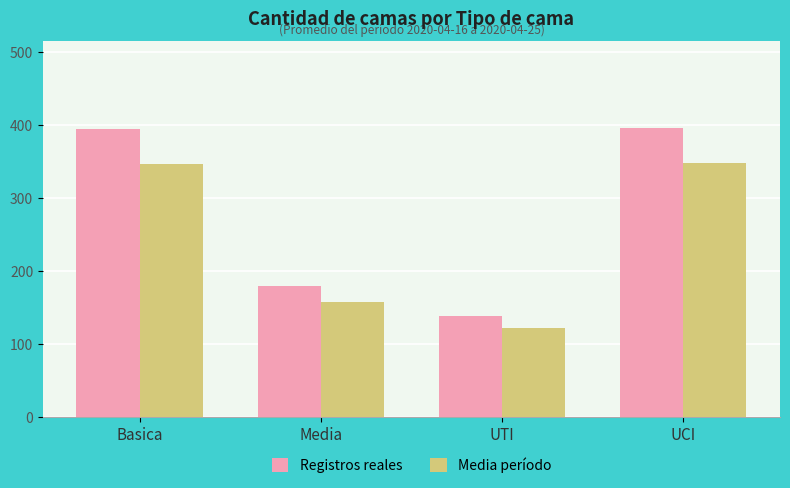

What is the total value across all series at Media?

337.5